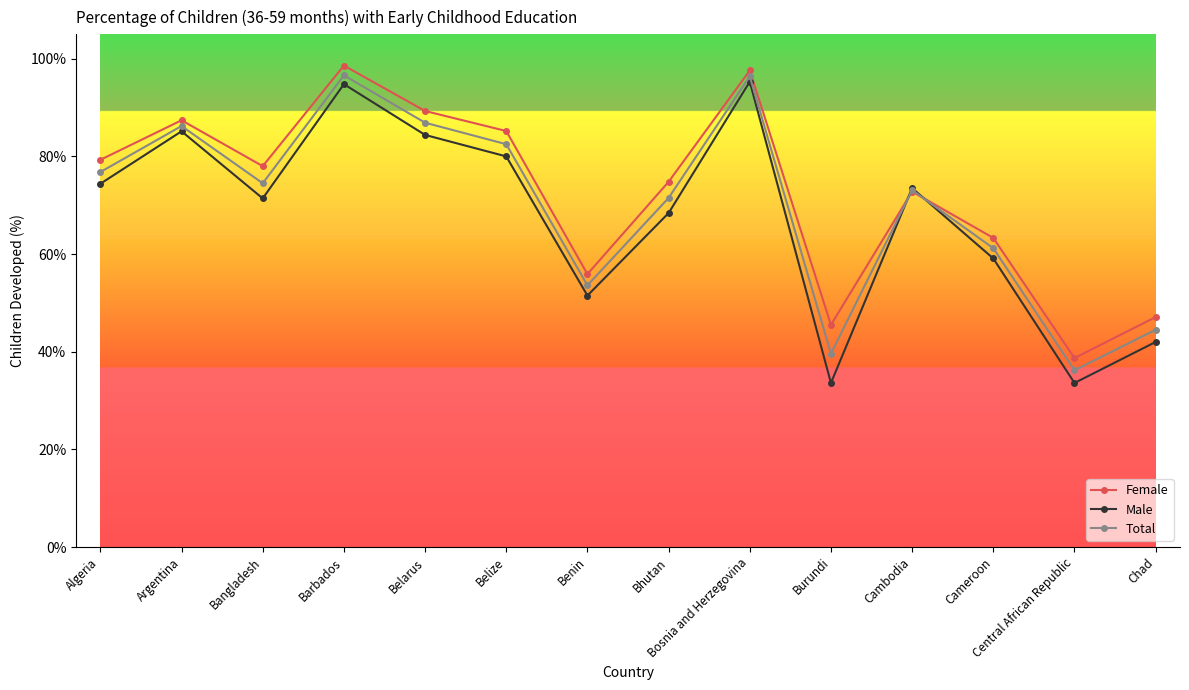

Rank the series by their maximum value, from highest to lowest.

Female, Total, Male